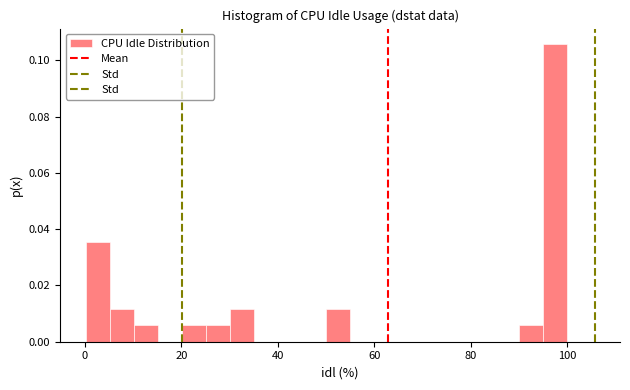

Read against the x-axis, roughly where is the centre of the tallest bar?

98